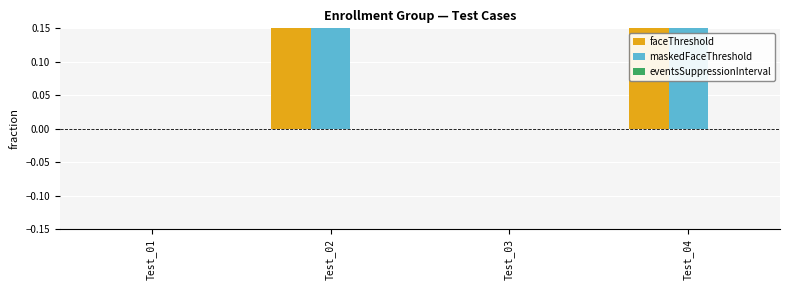

What are all the series names shown in the legend?

faceThreshold, maskedFaceThreshold, eventsSuppressionInterval